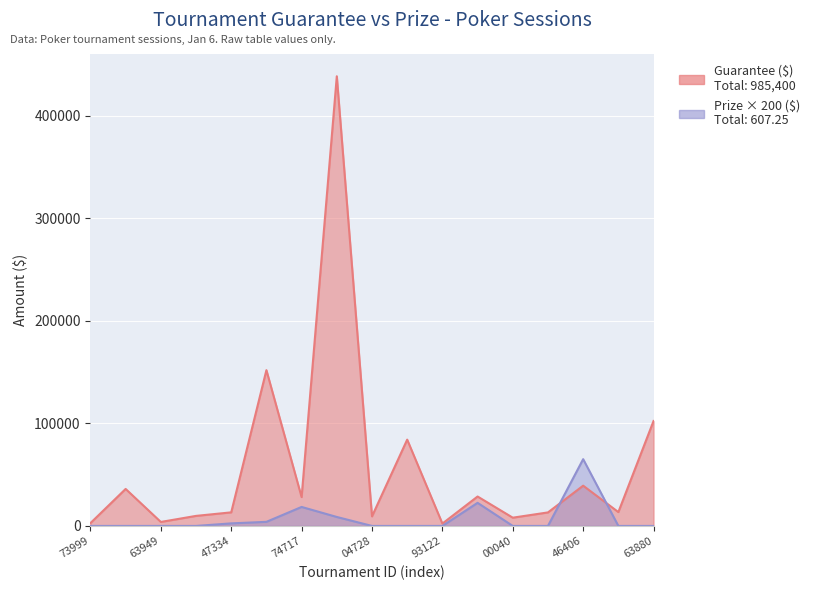

How many lines are shown in the chart?

2